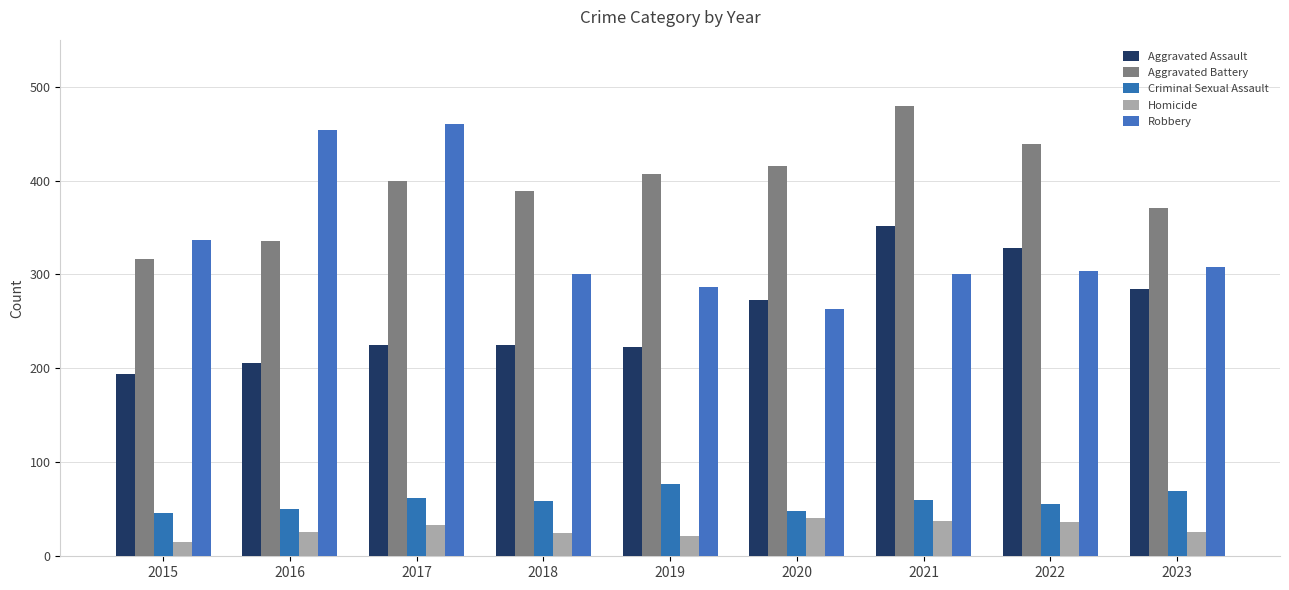

Is the value of Aggravated Battery at 2020 greater than the value of Homicide at 2020?

Yes